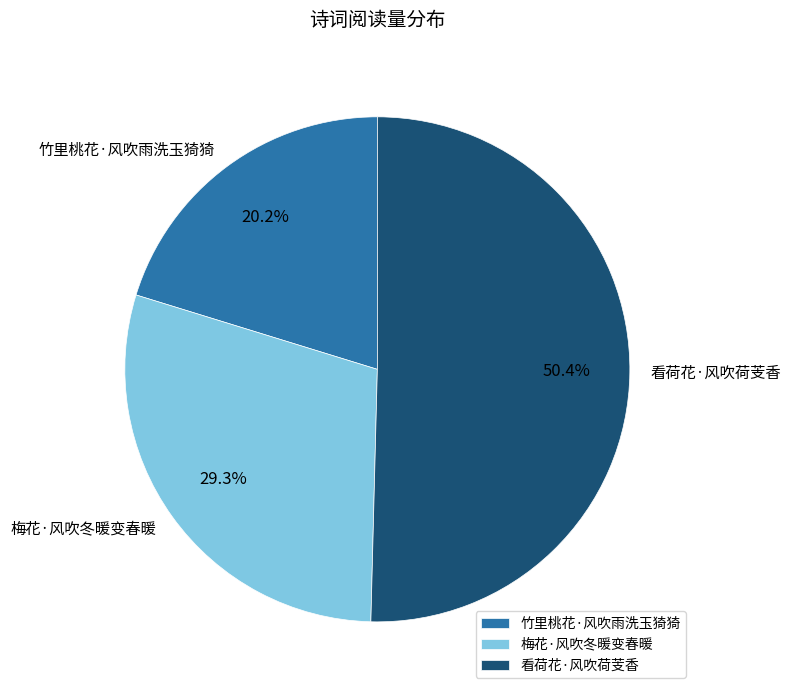

To the nearest percent, what portion does 竹里桃花·风吹雨洗玉猗猗 represent?

20%